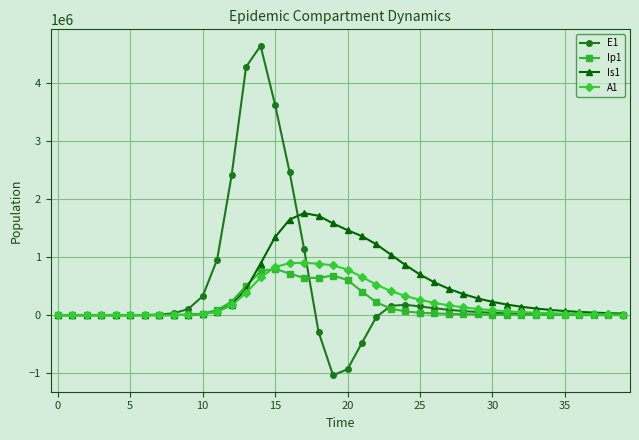

What is the value of the Is1 point at the 29th from the left?

362192.2